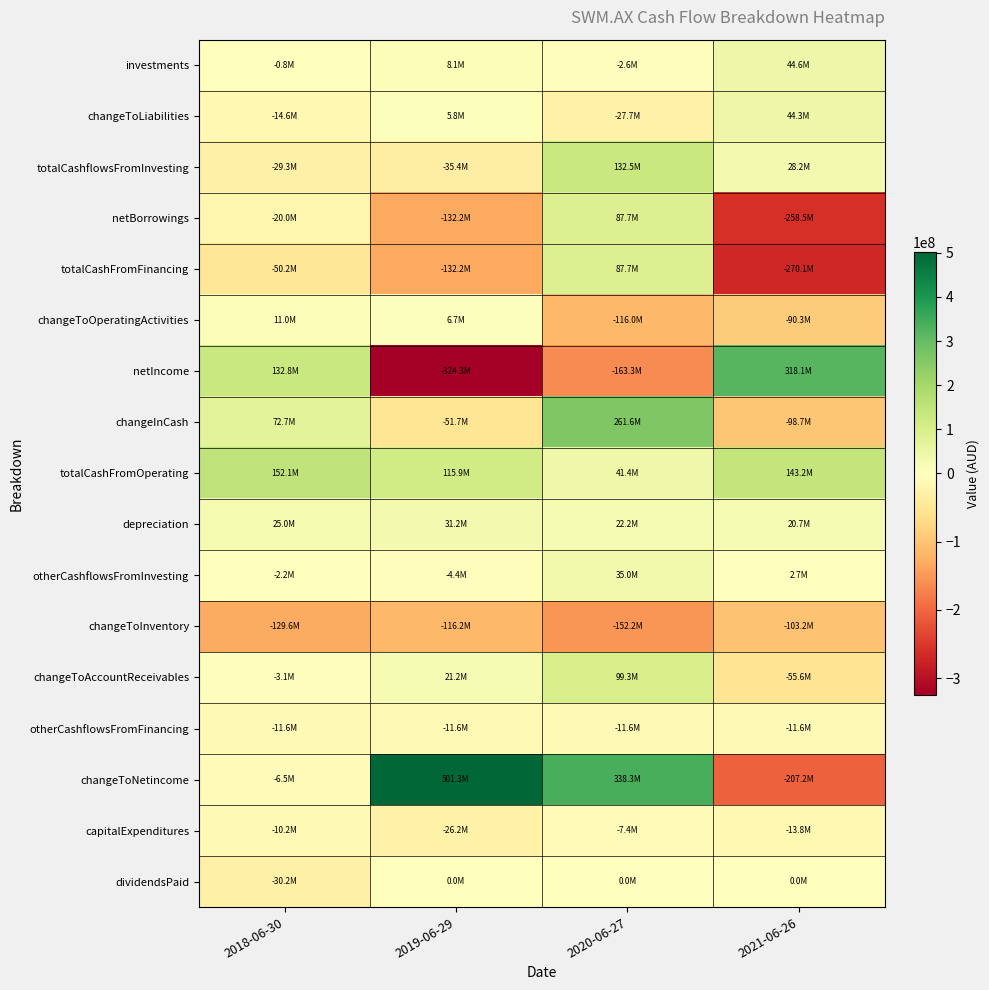

Which series has the largest total across all categories?

changeToNetincome